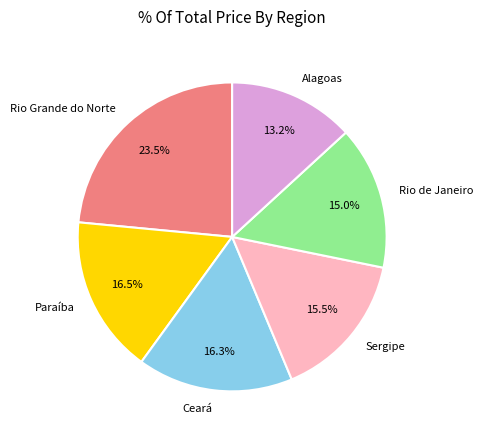

What percentage is the Alagoas slice, to the nearest percent?

13%